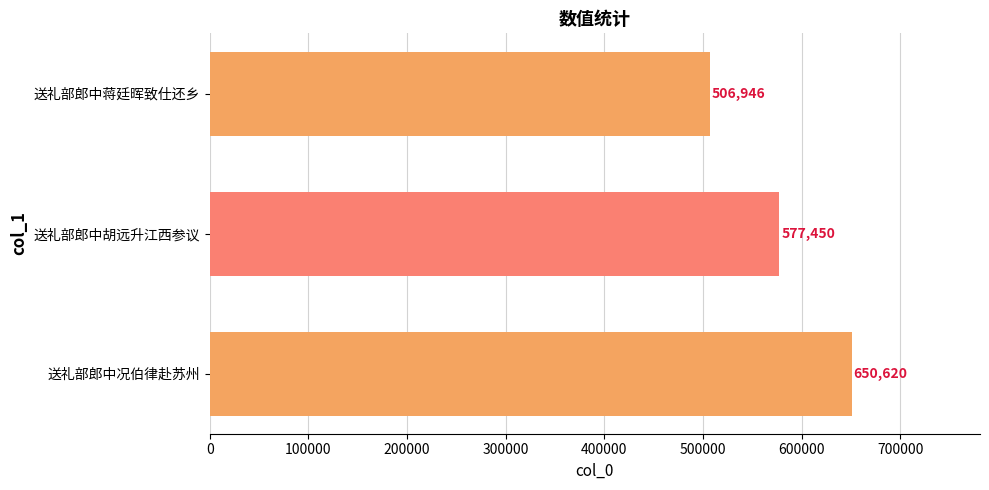

How many values are below 577450?

1